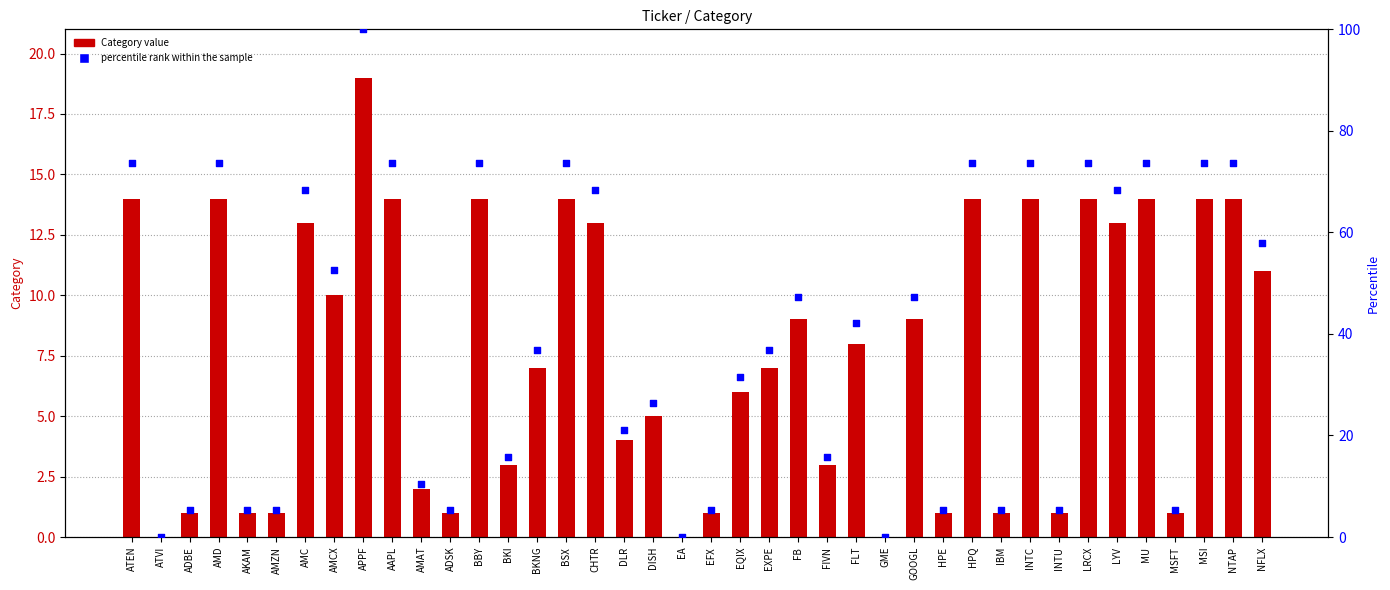

Is the value of percentile rank within the sample at EQIX greater than the value of Category value at BKI?

Yes